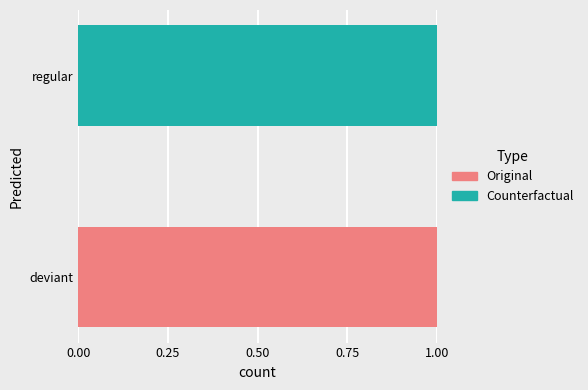

Which category has the highest value in the Counterfactual series?

regular